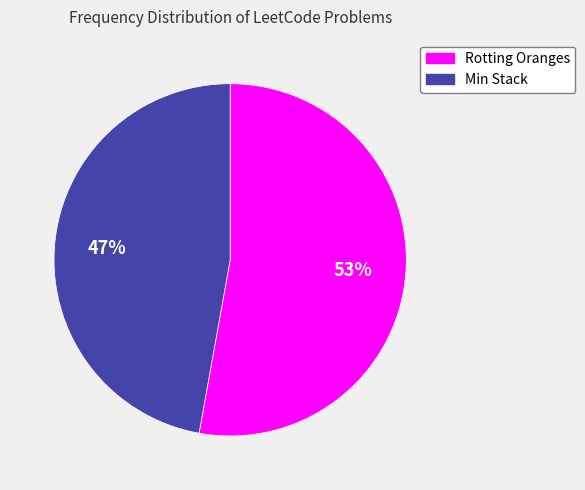

What is the largest slice in the pie chart?

Rotting Oranges